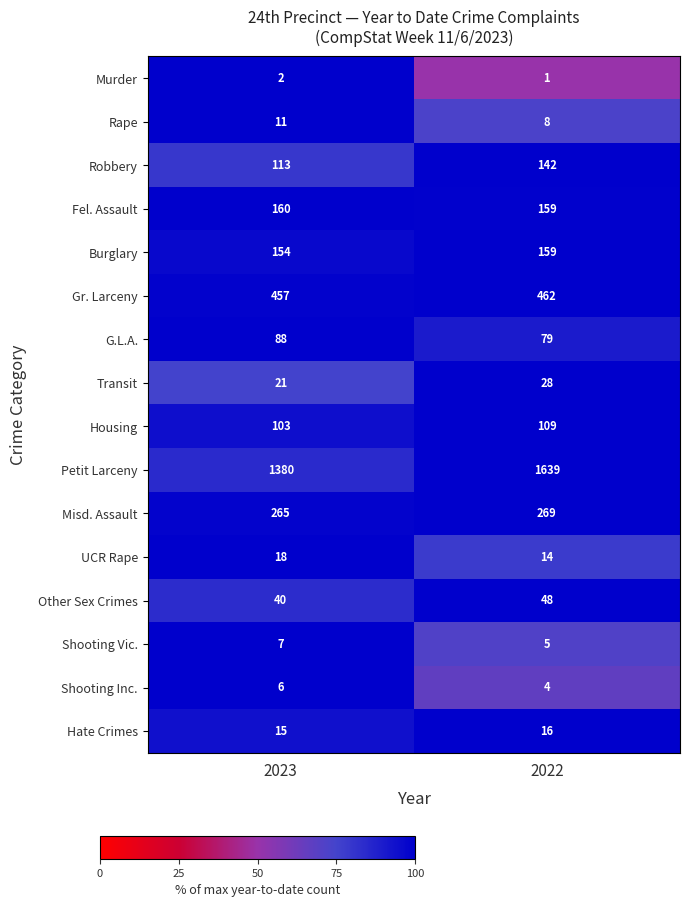

Which series changed the most between 2023 and 2022?

Petit Larceny